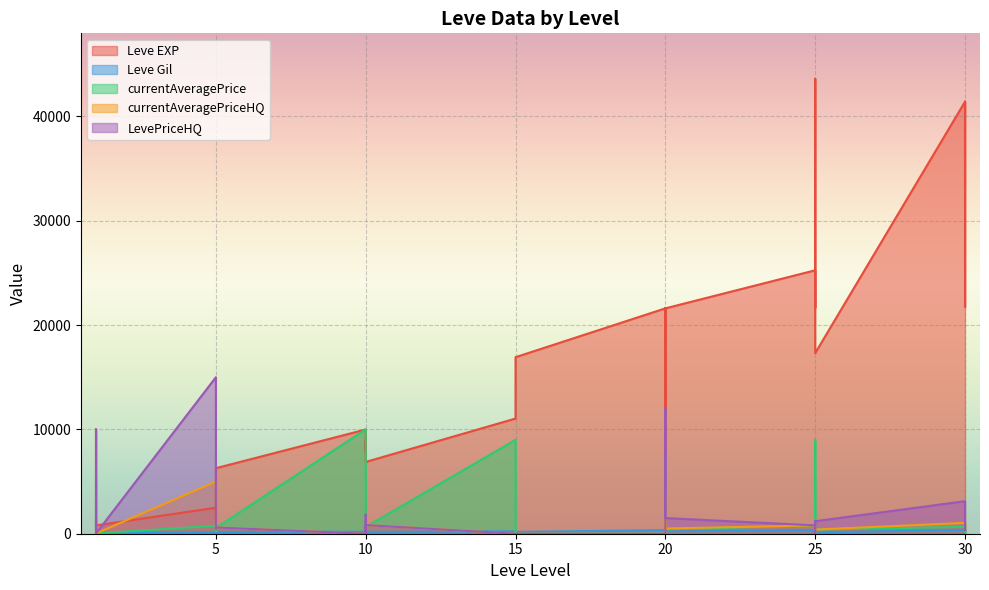

How many lines are shown in the chart?

5